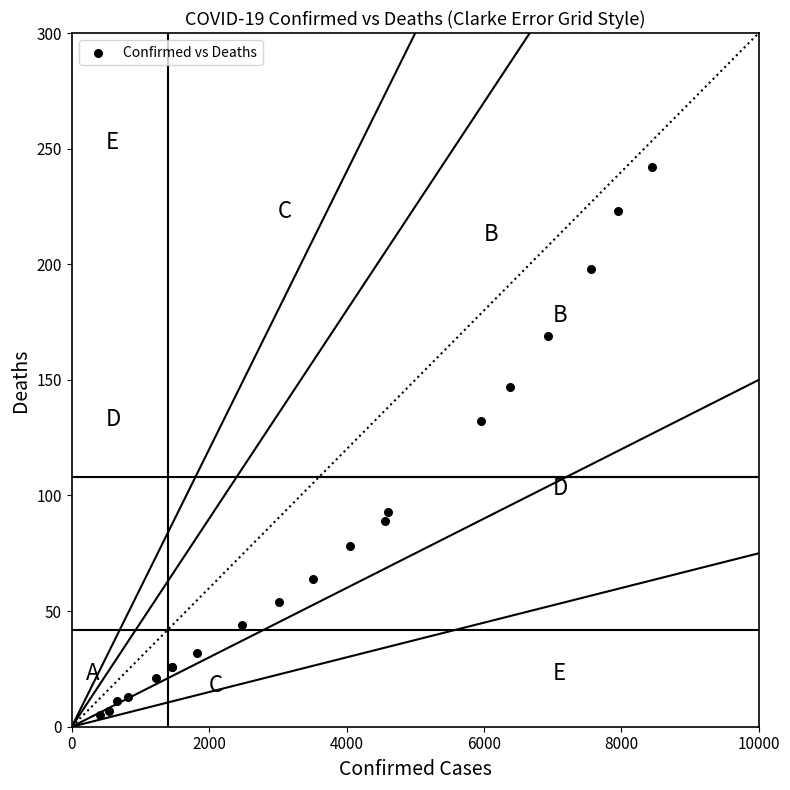

What Y value in the scatter plot is closest to 123?

132